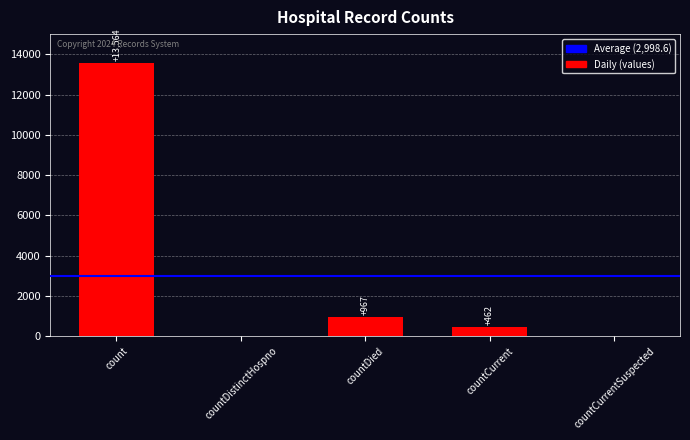

At which category does the chart reach its peak across all series?

count